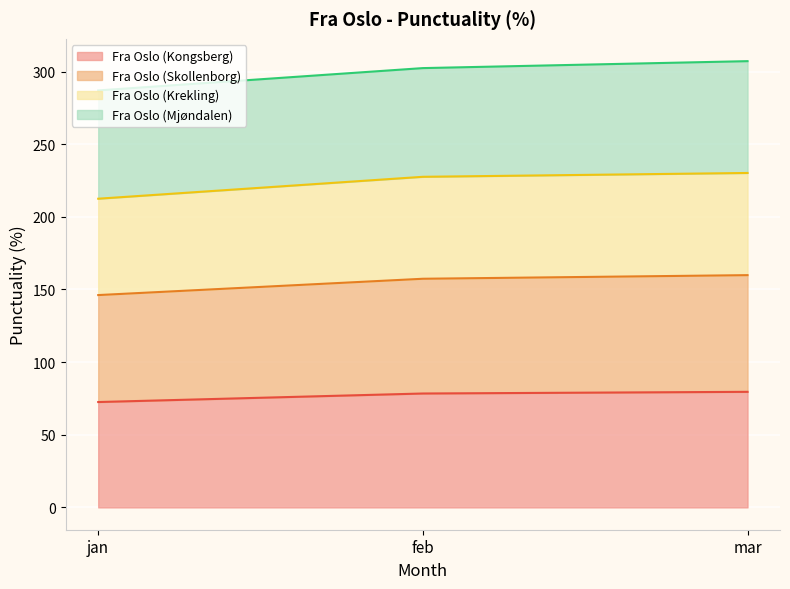

What is the total value across all series at jan?

287.0